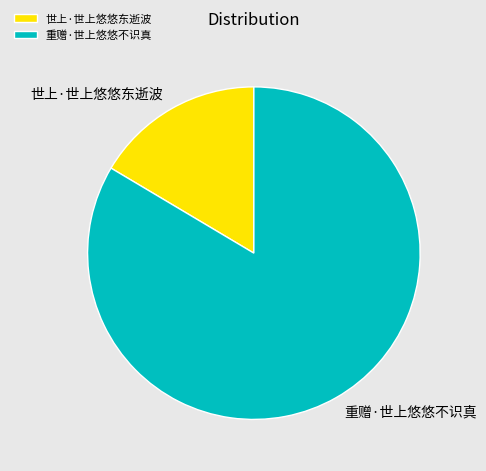

True or false: 重赠·世上悠悠不识真 accounts for 69% of the total.

False